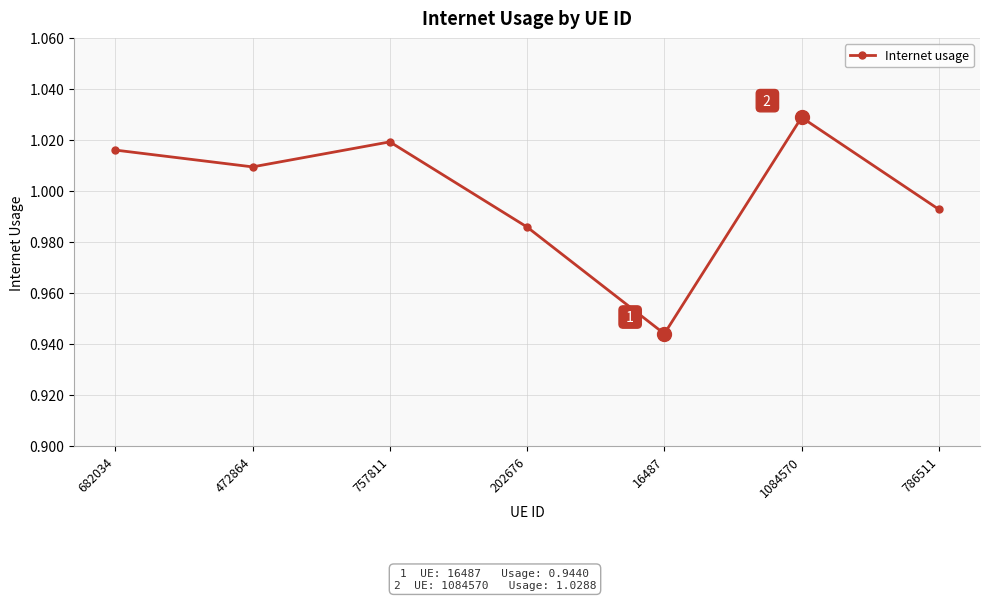

Does the chart have visible grid lines?

Yes